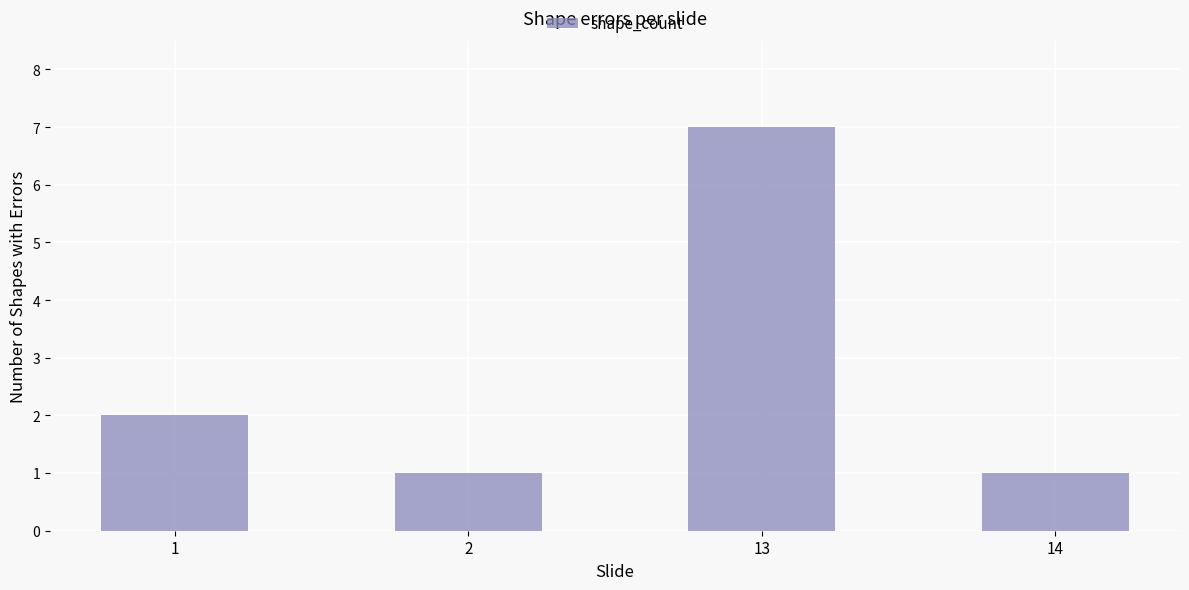

What is the maximum value shown in the chart?

7